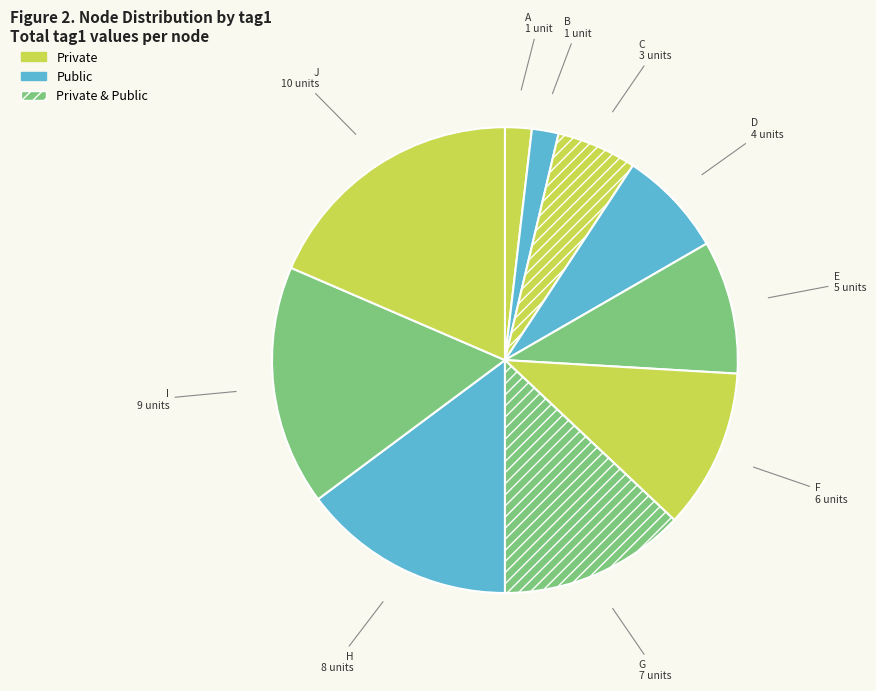

Is there any slice that represents more than half of the pie?

No